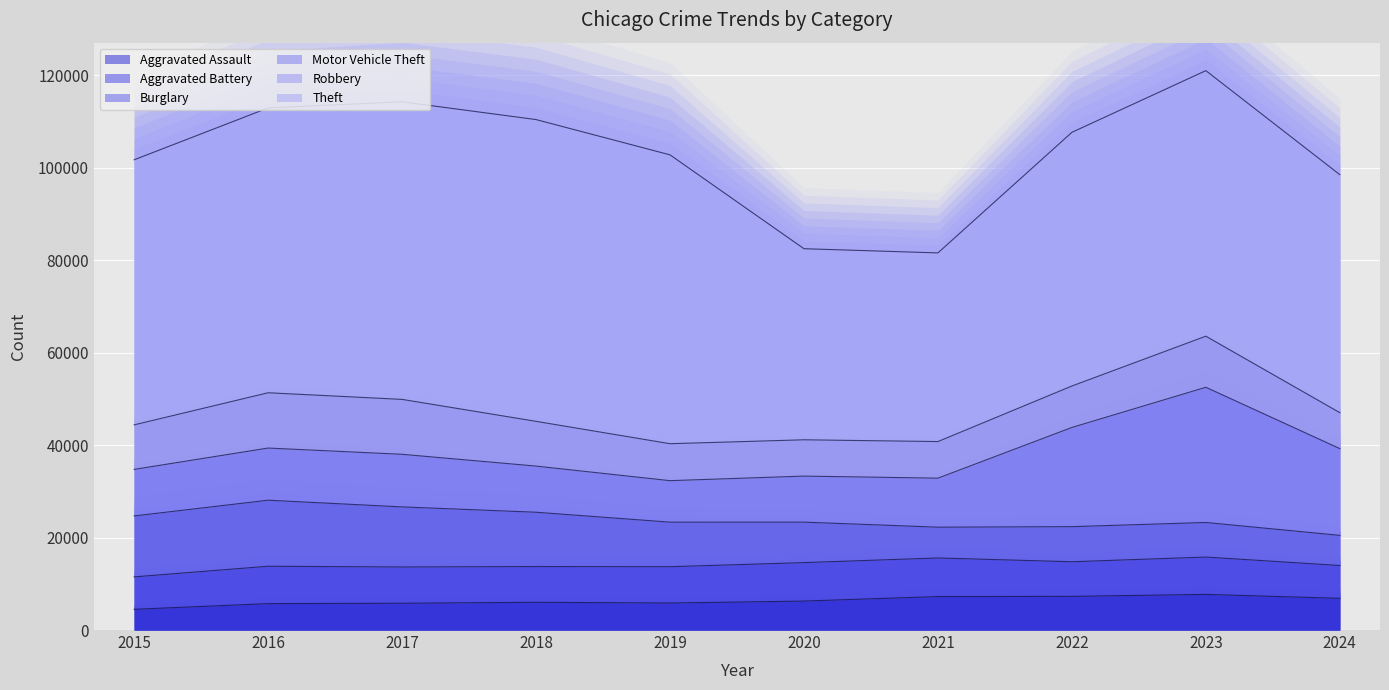

Which category has the lowest value across all series?

2015